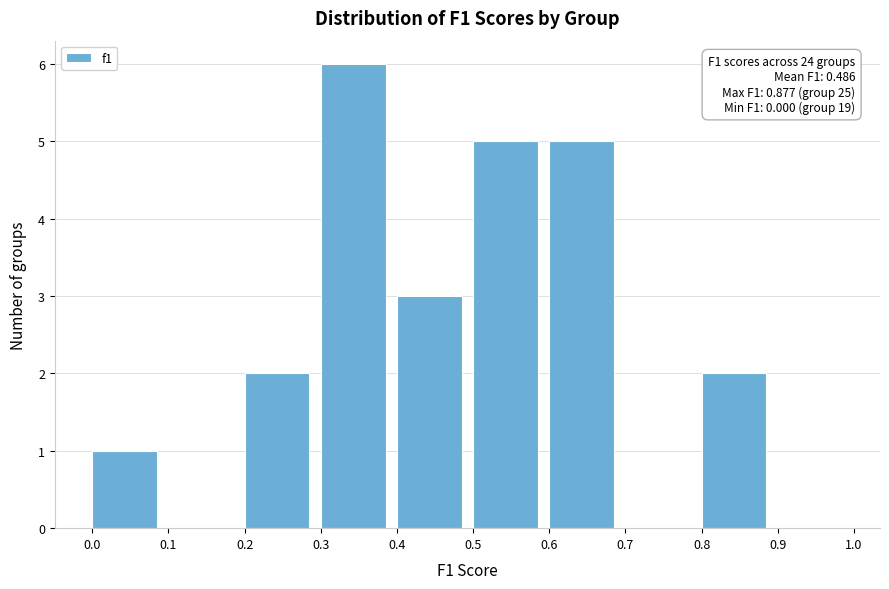

Which range on the x-axis has the tallest bar?

0.3 to 0.4